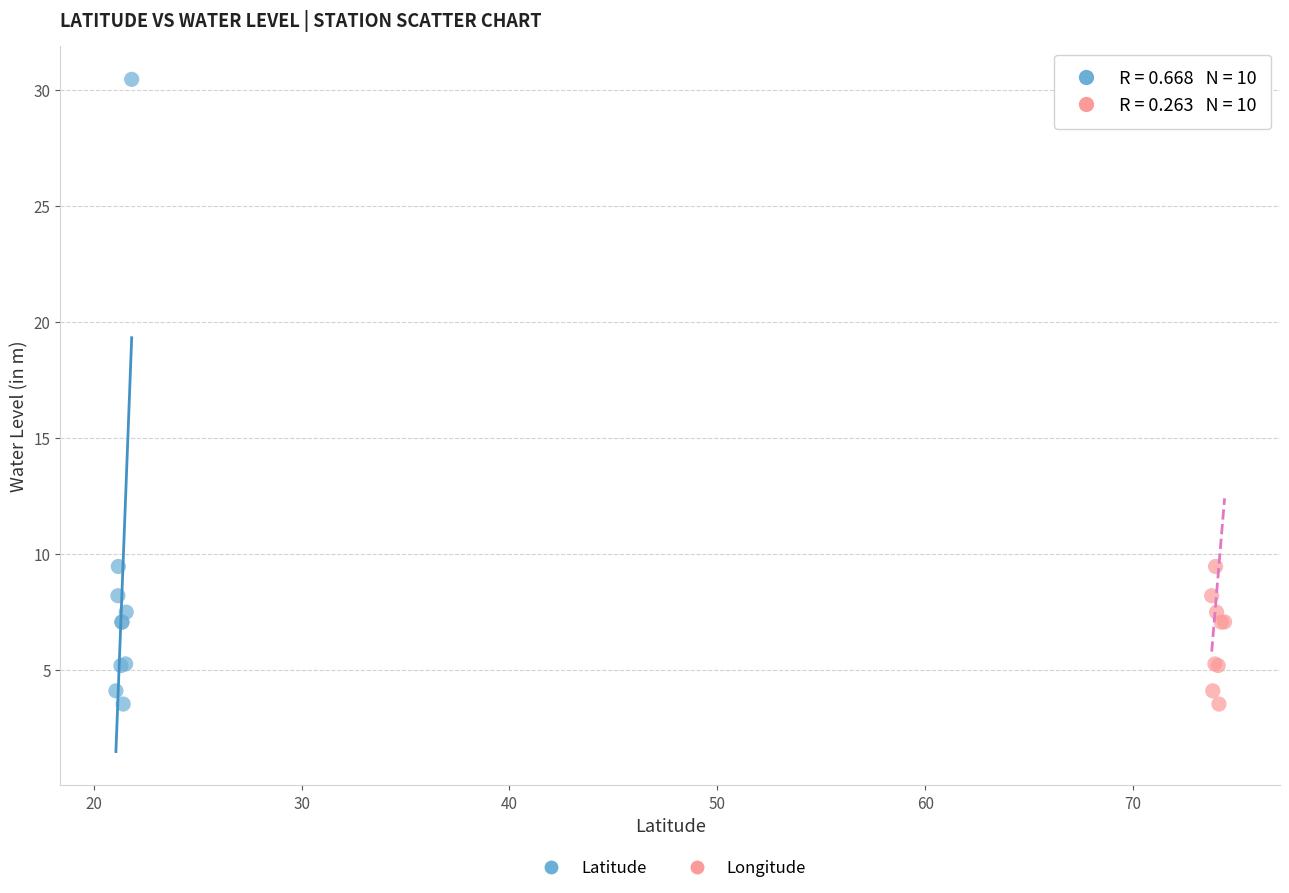

What are all the series names shown in the legend?

Latitude, Longitude